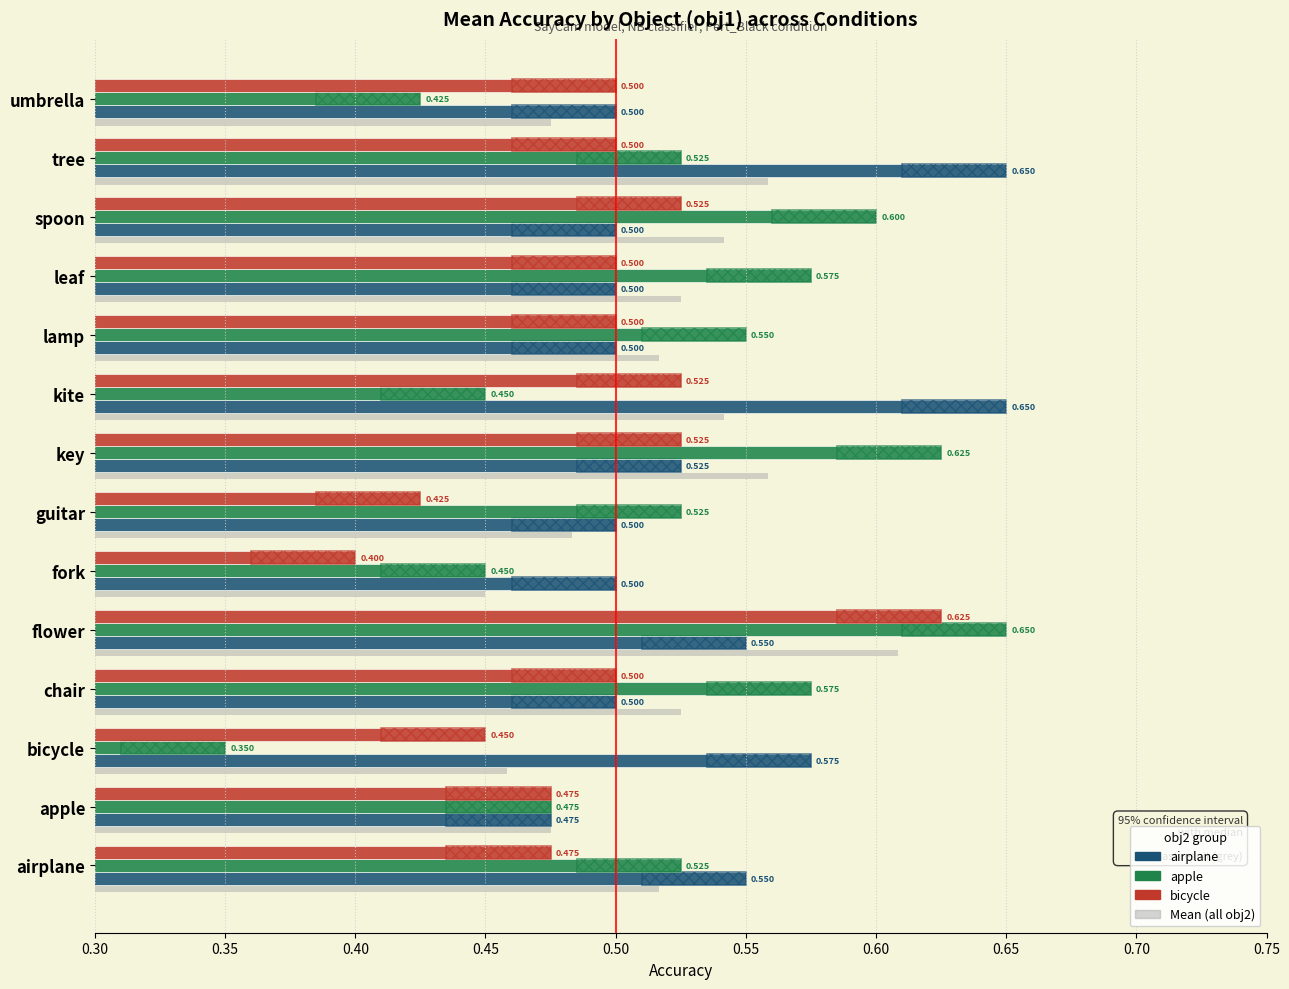

What is the value of the apple bar at the 14th from the left?

0.4